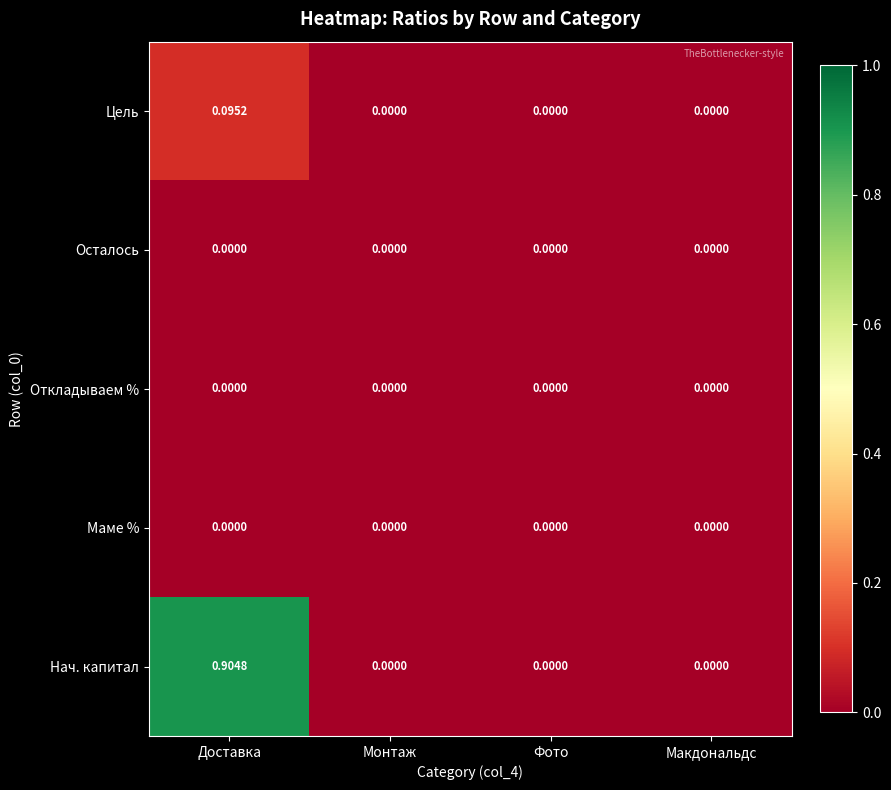

Which series has the largest total across all categories?

Нач. капитал